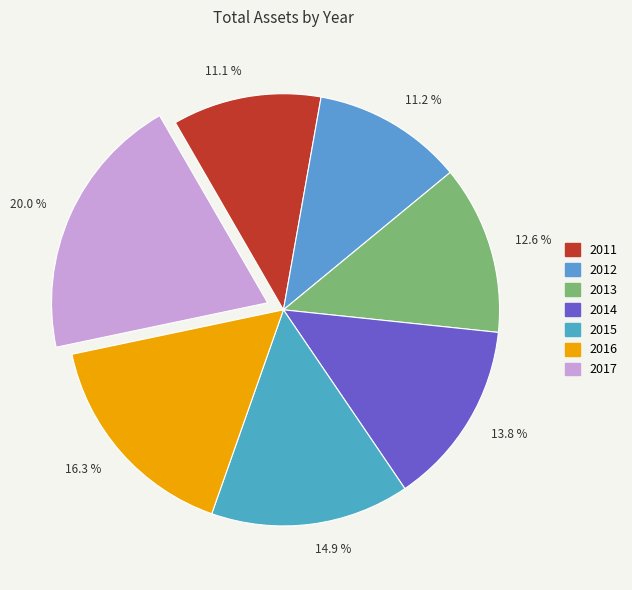

Is the sum of 11.2 % and 11.1 % greater than half?

No